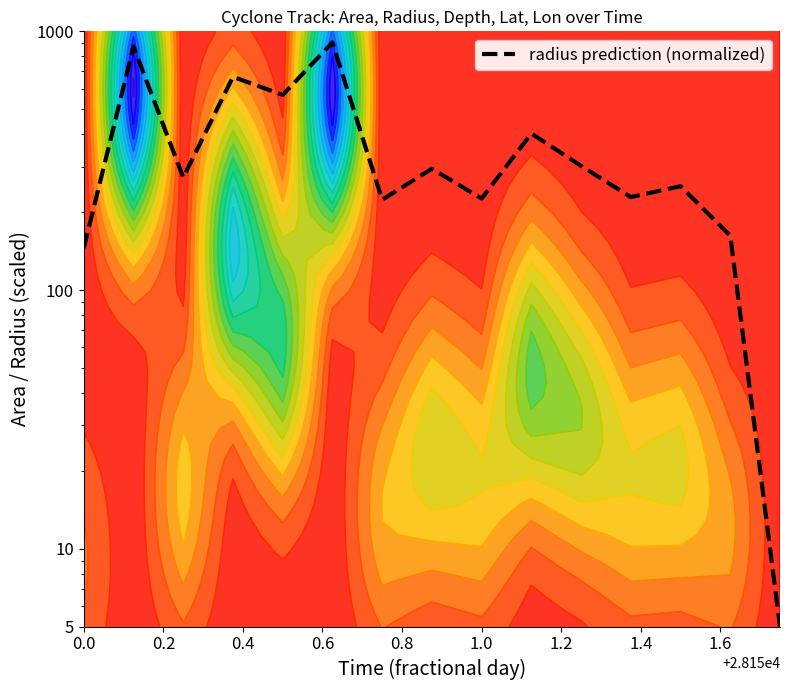

Reading left to right, what are all the values shown in this chart?

145.3	873.2	272.1	667.0	567.9	905.0	223.4	294.3	225.8	402.6	302.0	228.7	252.0	162.2	5.0